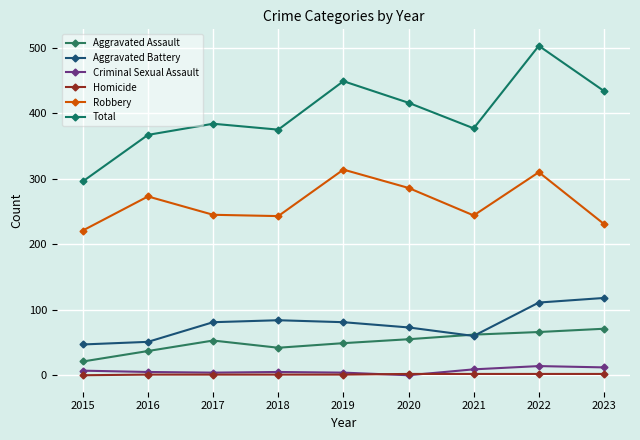

What is the difference between the highest and lowest values at 2020?

416